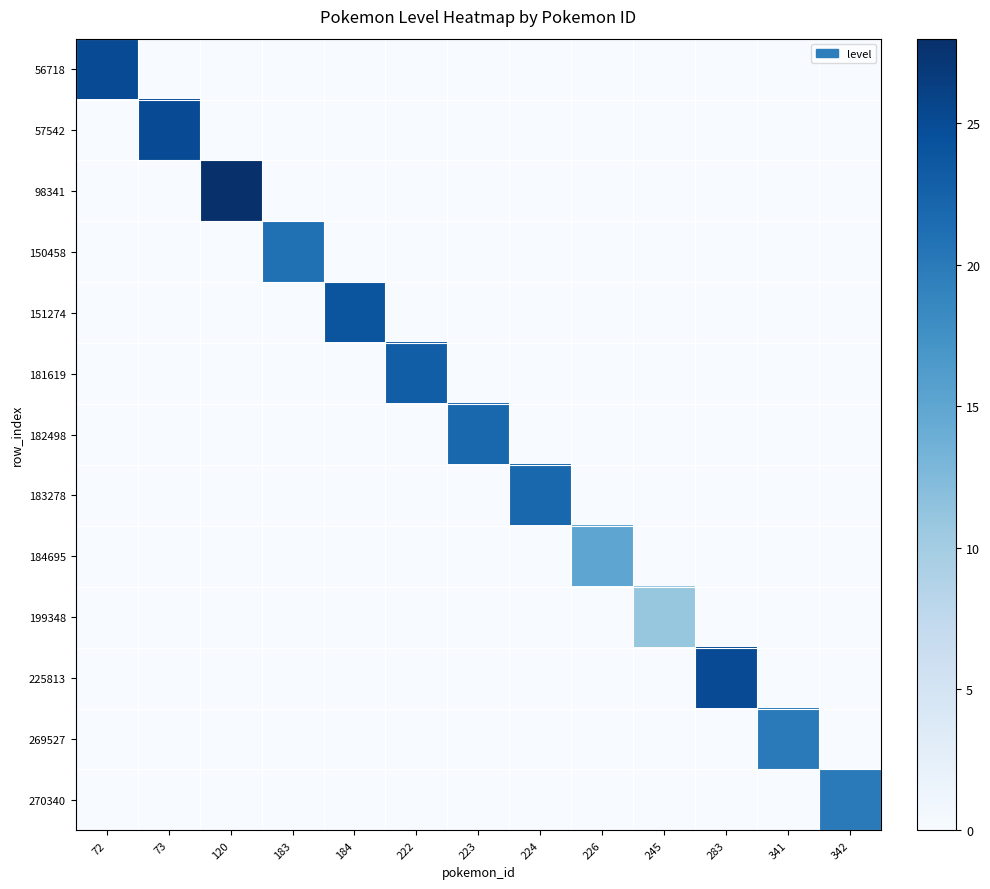

What is the greatest value displayed?

28